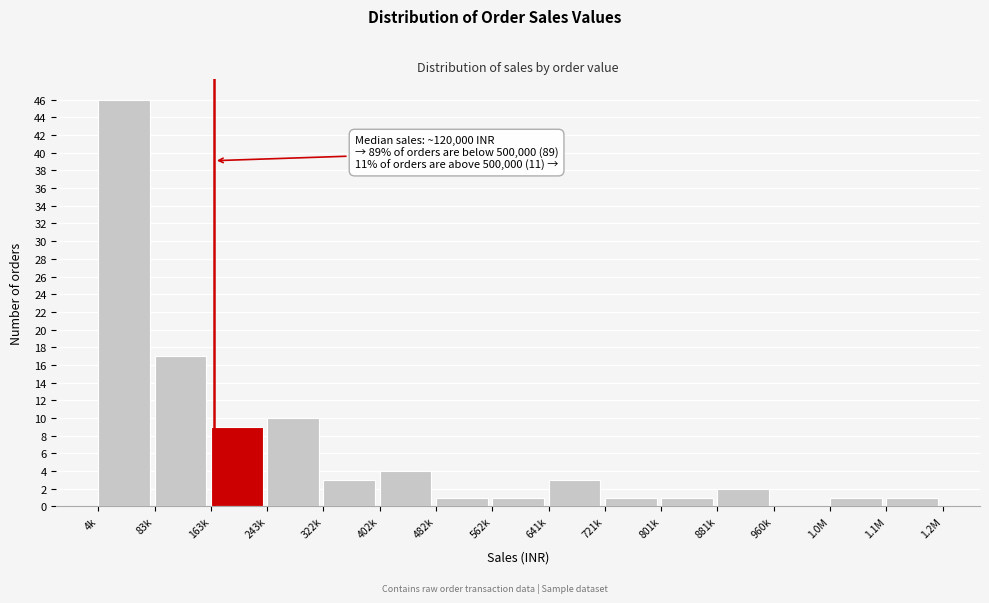

Reading right to left, transcribe all the data shown in this chart.

1.1M=1	1.0M=1	960k=0	881k=2	801k=1	721k=1	641k=3	562k=1	482k=1	402k=4	322k=3	243k=10	163k=9	83k=17	4k=46